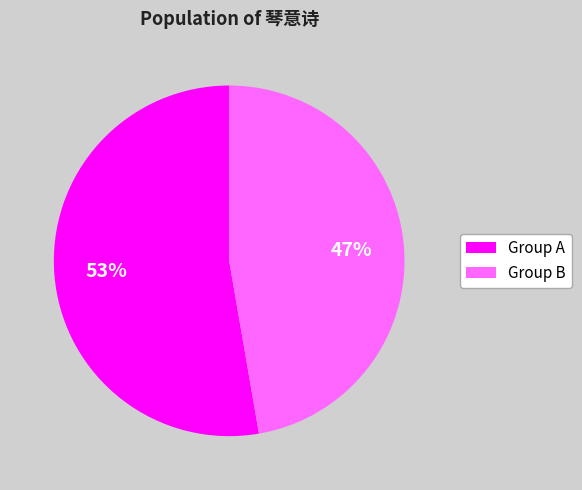

Is there any slice that represents more than half of the pie?

Yes